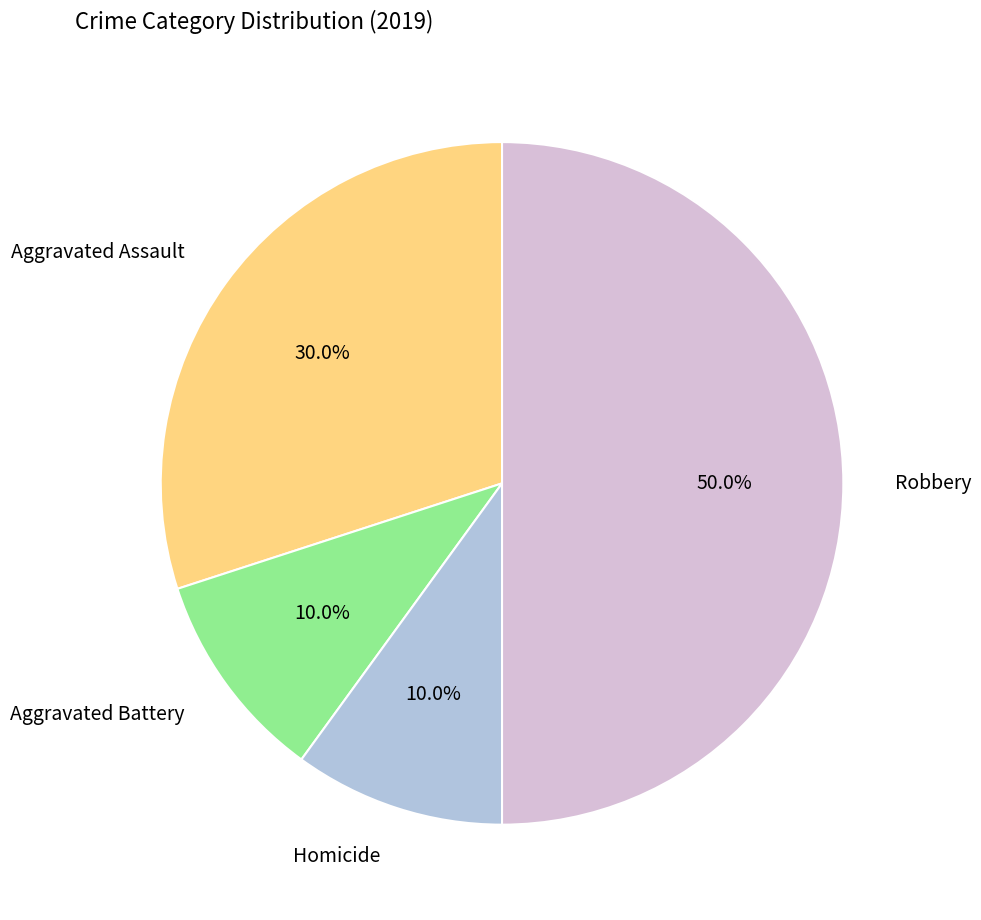

Count the number of slices in the pie.

4